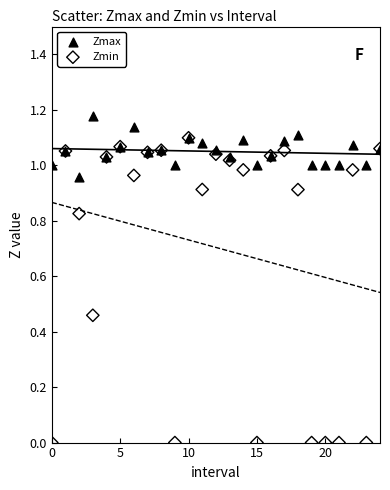

Which series reaches the minimum Y coordinate?

Zmin